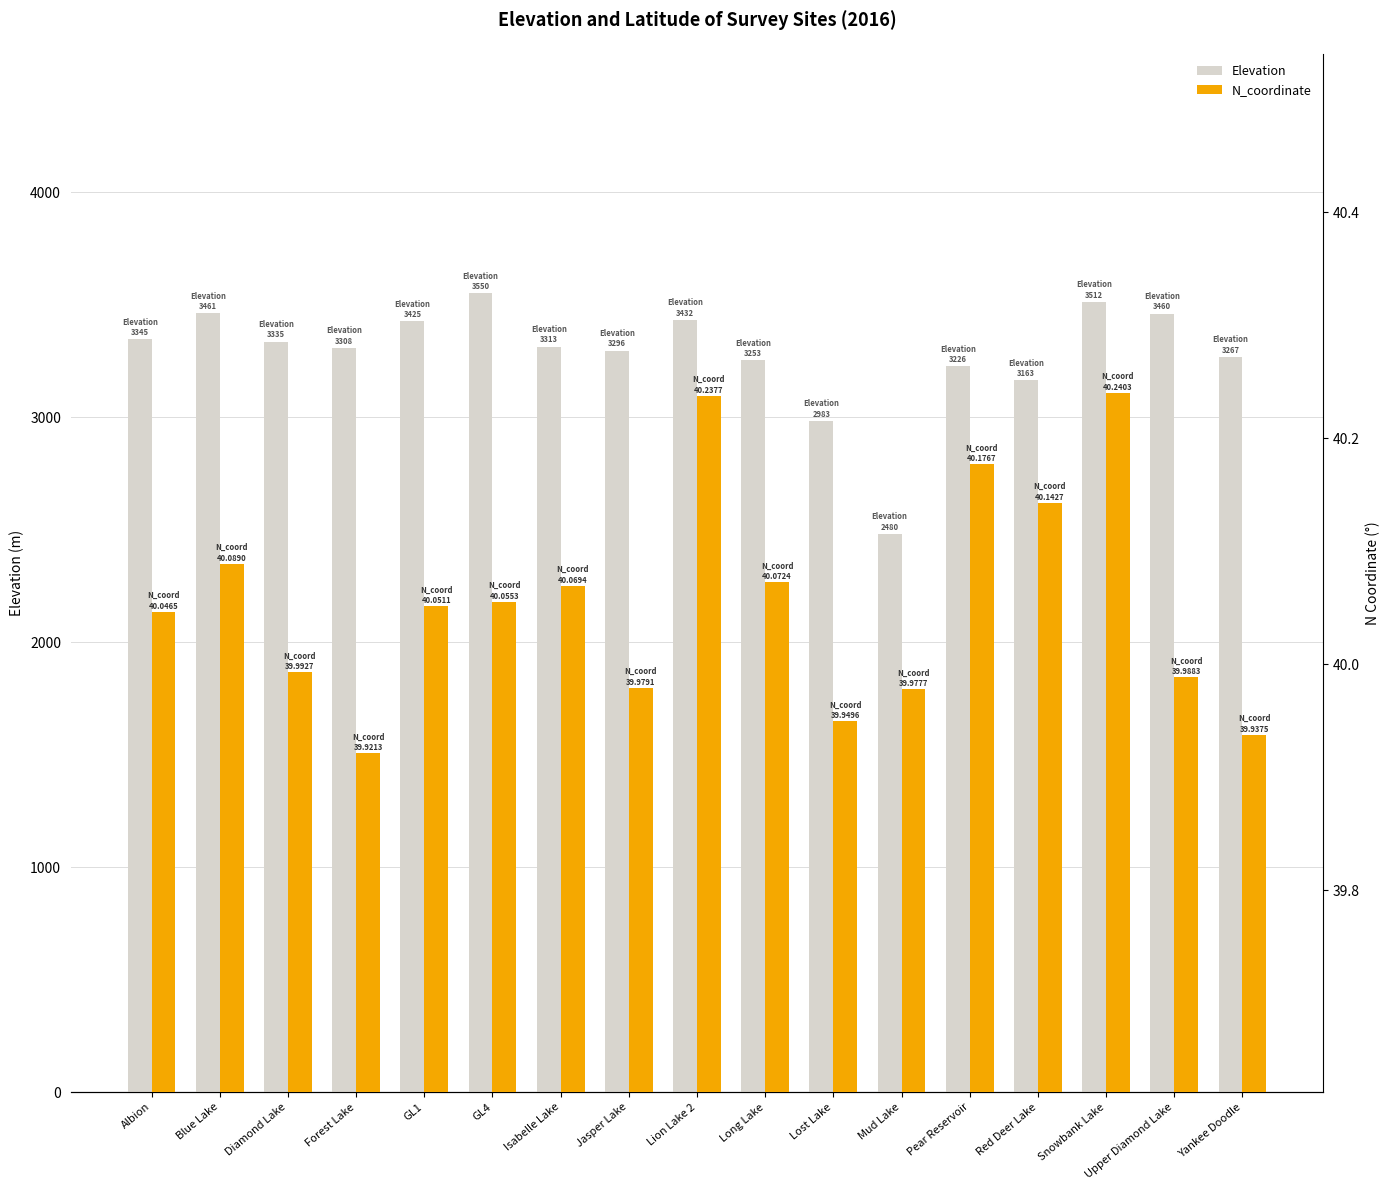

What is the difference between the highest and lowest values at Upper Diamond Lake?

3420.0